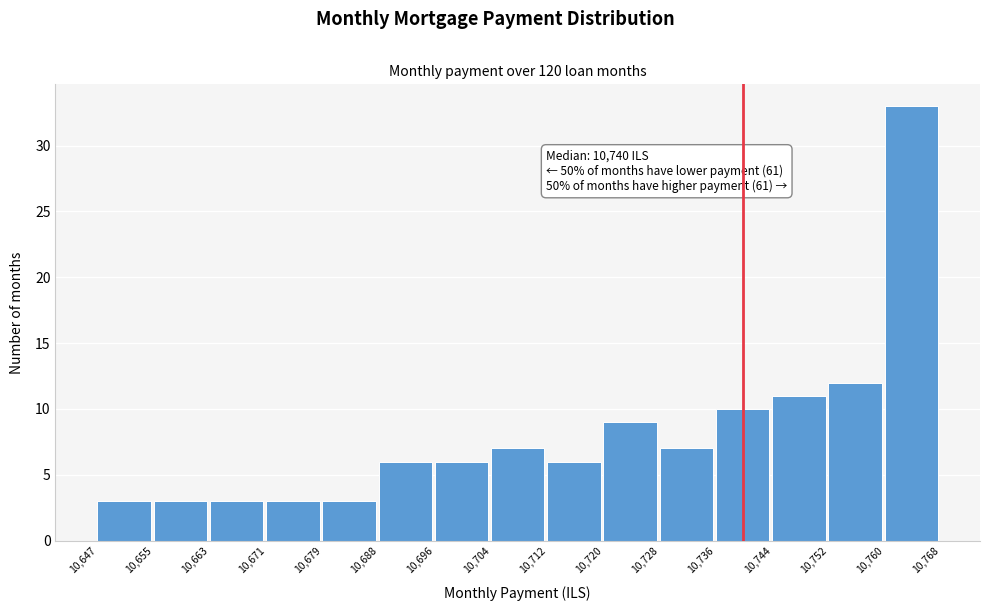

Which range on the x-axis has the tallest bar?

10,760 to 10,768